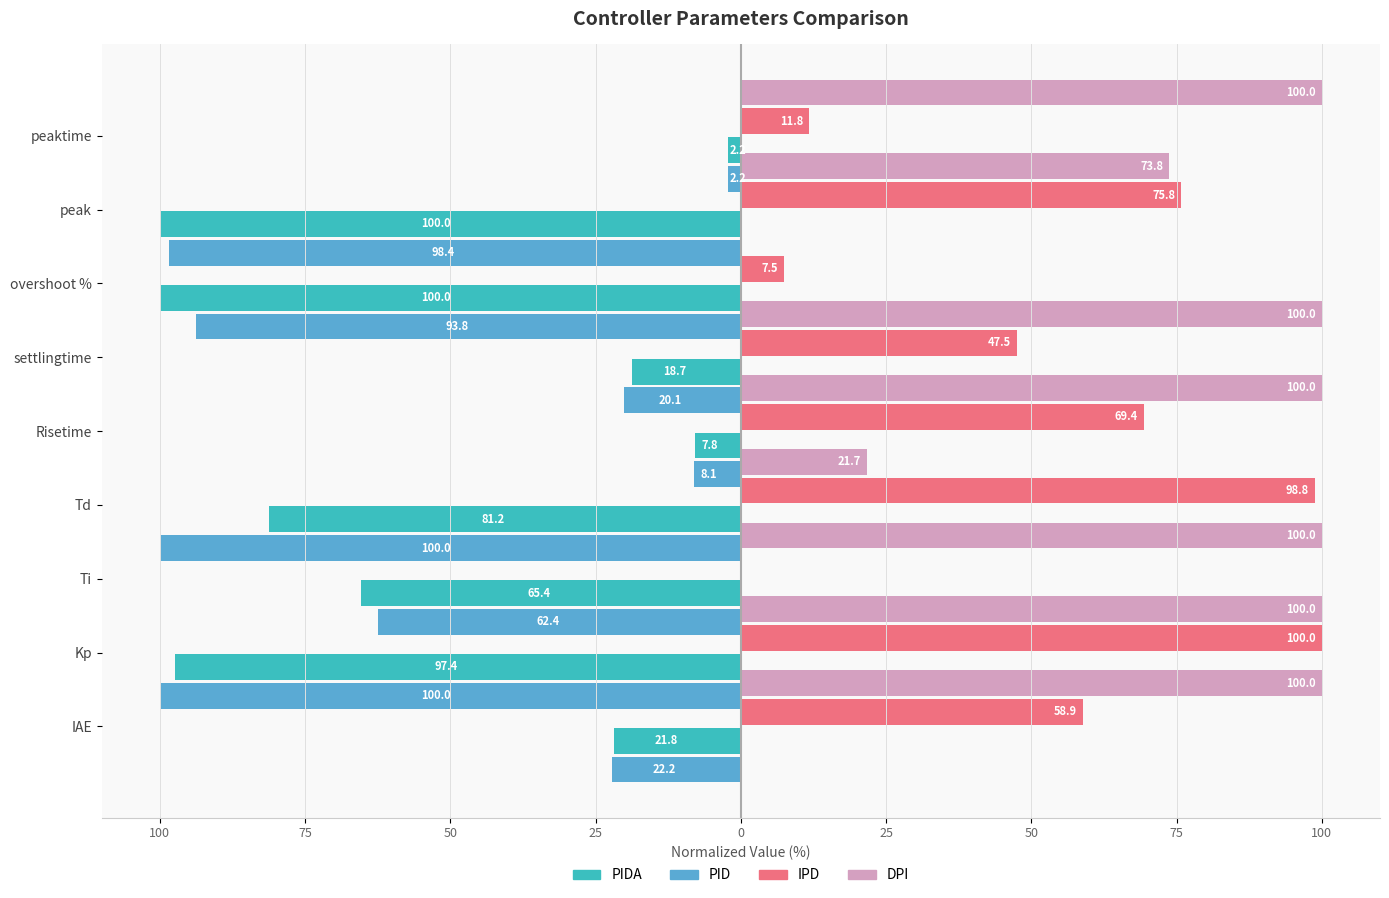

What is the difference between the maximum and minimum values in the PIDA series?

97.8